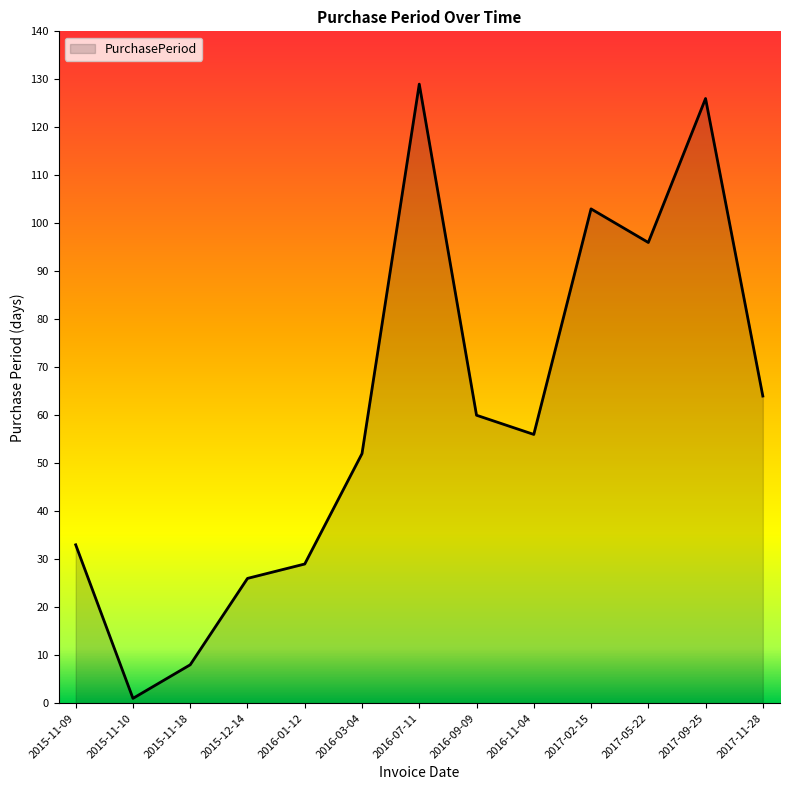

What is the difference between the second highest and second lowest values?

118